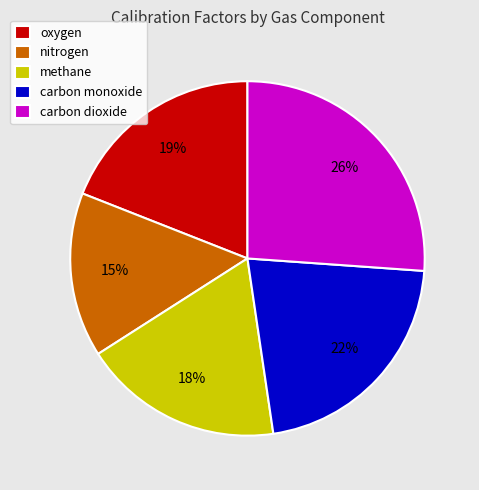

What percentage is the carbon dioxide slice, to the nearest percent?

26%